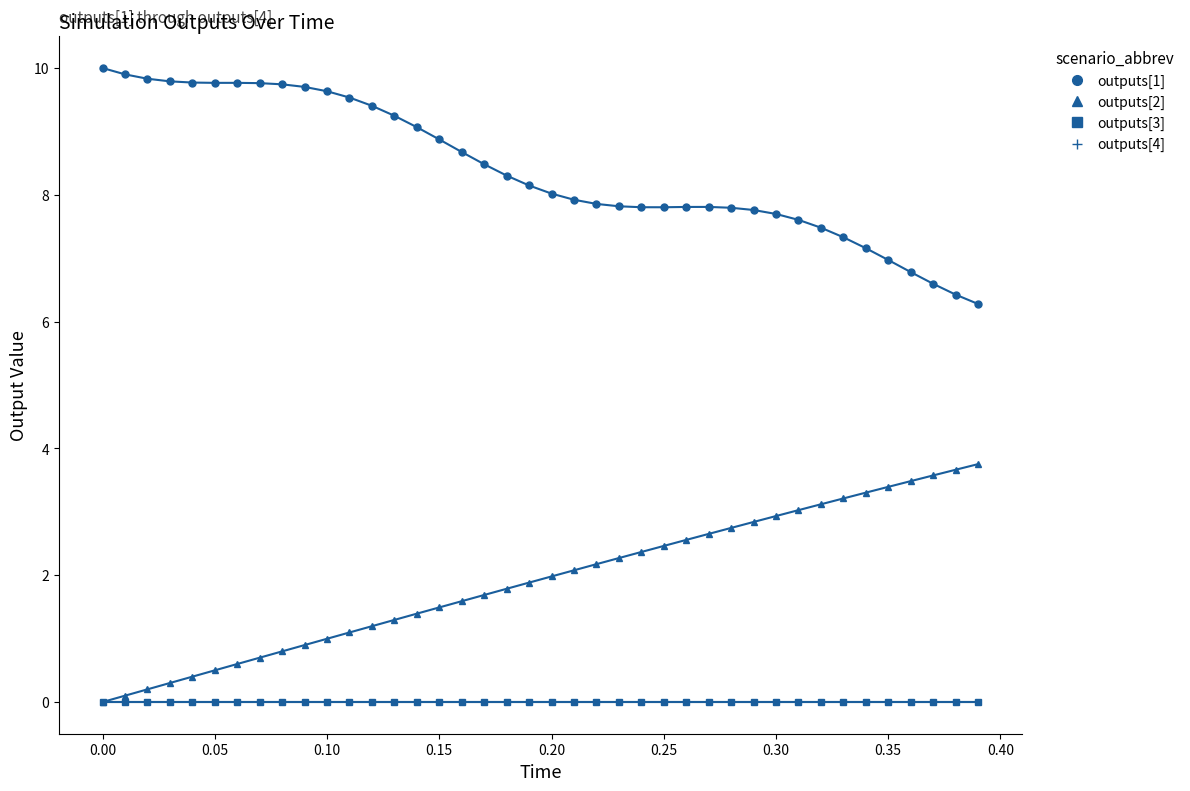

True or false: outputs[4] and outputs[2] cross at least once.

False